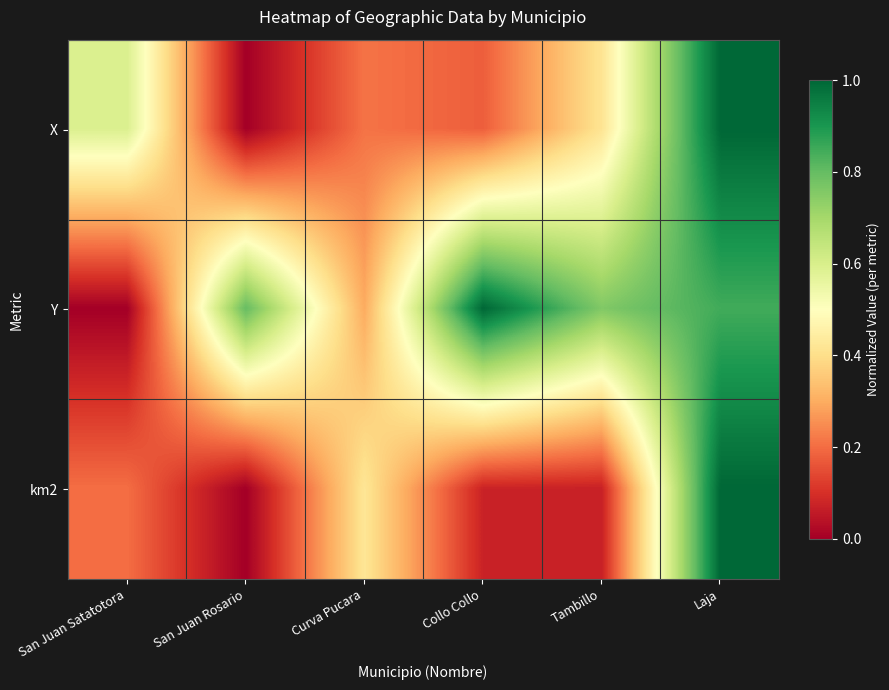

Reading left to right, list all the values displayed in this chart.

X: San Juan Satatotora=0.6	San Juan Rosario=0.0	Curva Pucara=0.2	Collo Collo=0.2	Tambillo=0.4	Laja=1.0
Y: San Juan Satatotora=0.0	San Juan Rosario=0.8	Curva Pucara=0.3	Collo Collo=1.0	Tambillo=0.8	Laja=0.8
km2: San Juan Satatotora=0.2	San Juan Rosario=0.0	Curva Pucara=0.4	Collo Collo=0.1	Tambillo=0.1	Laja=1.0